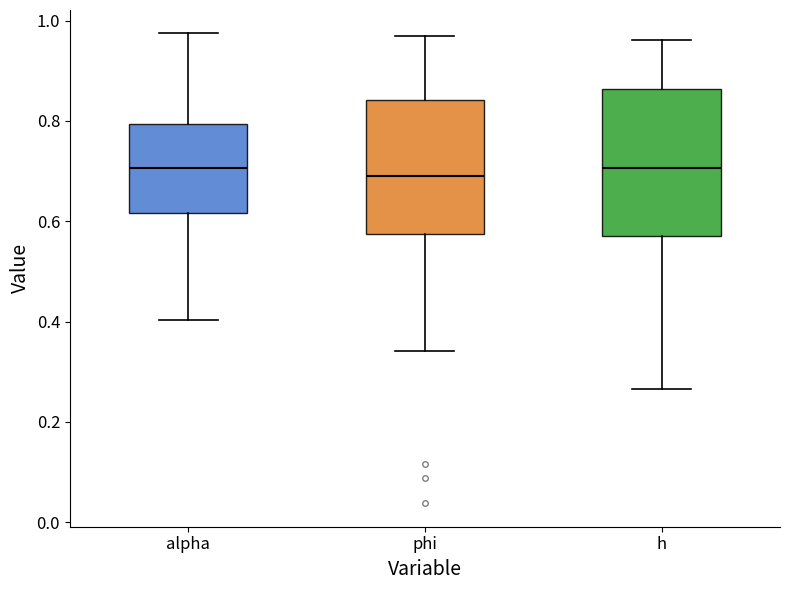

Reading left to right, transcribe this box plot: for each box, give where its median line is, the range the box spans, and where its two whiskers end, as read against the y-axis. The values are not printed on the chart, so give them approximately, as read against the axis.

alpha: median 0.70, box 0.62 to 0.80, whiskers 0.40 to 0.98
phi: median 0.70, box 0.58 to 0.84, whiskers 0.34 to 0.96
h: median 0.70, box 0.58 to 0.86, whiskers 0.26 to 0.96